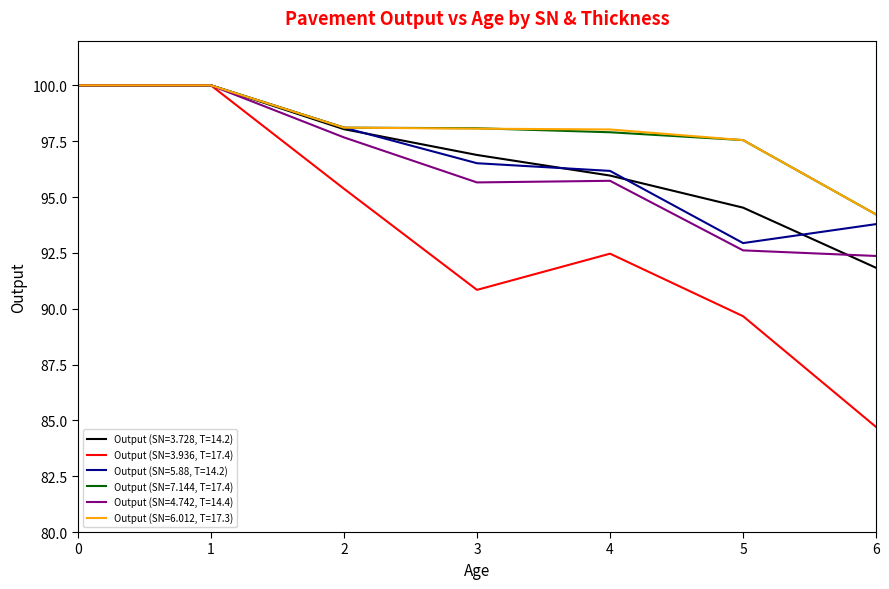

How many lines are shown in the chart?

6